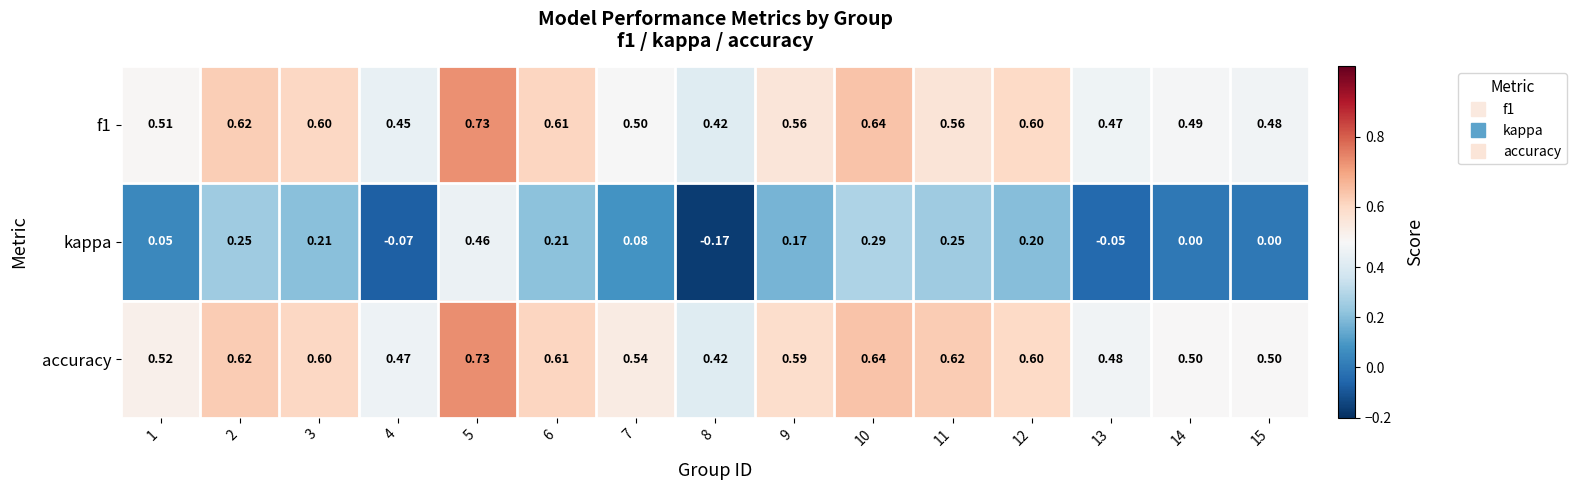

Is the value of f1 at 3 greater than the value of kappa at 2?

Yes